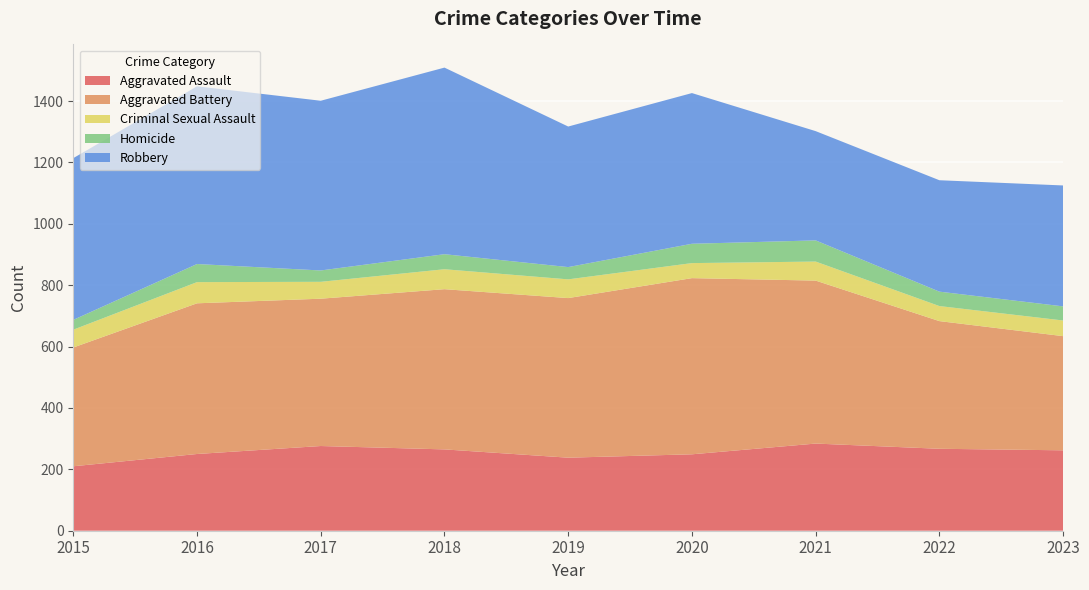

Reading right to left, extract all data points from this chart.

Aggravated Assault: 262	267	284	249	238	265	276	250	210
Aggravated Battery: 372	416	531	574	520	522	480	491	387
Criminal Sexual Assault: 51	49	62	49	61	65	55	69	58
Homicide: 46	47	69	63	40	49	37	59	32
Robbery: 394	363	356	491	458	608	553	579	527